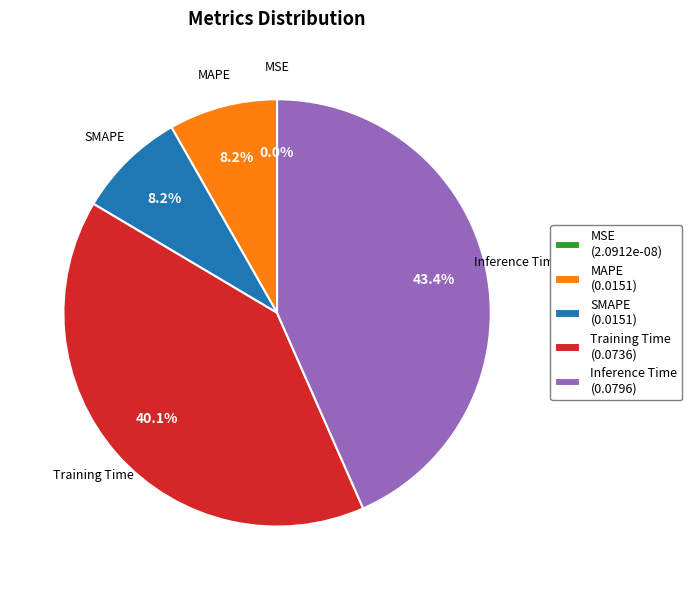

Combined, do Inference Time and Training Time account for over 50%?

Yes